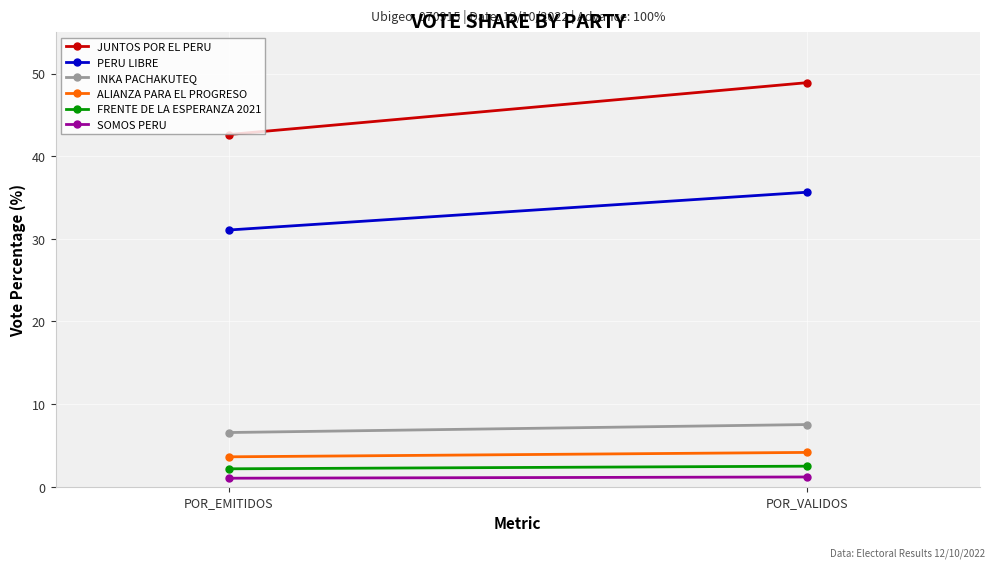

Which category has the lowest value in the JUNTOS POR EL PERU series?

POR_EMITIDOS